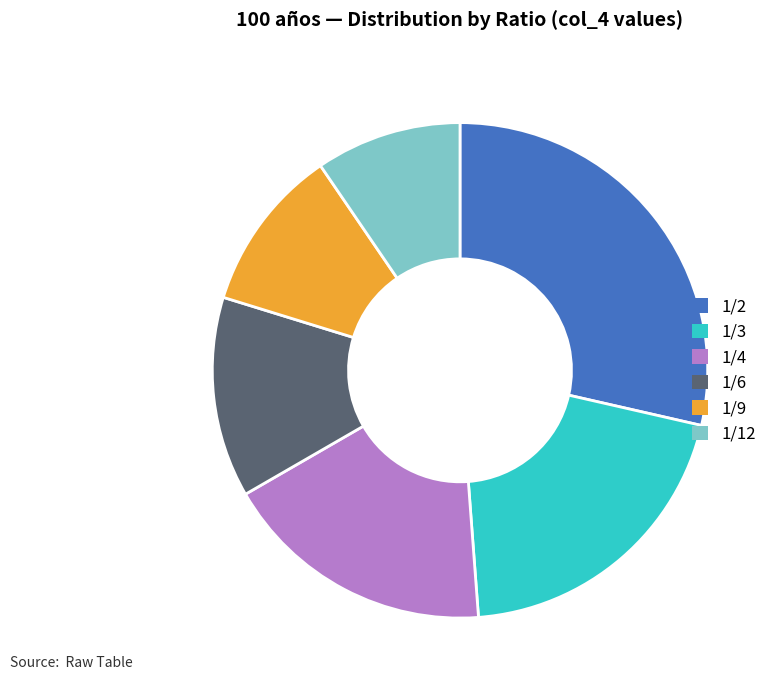

Is the sum of 1/4 and 1/9 greater than half?

No